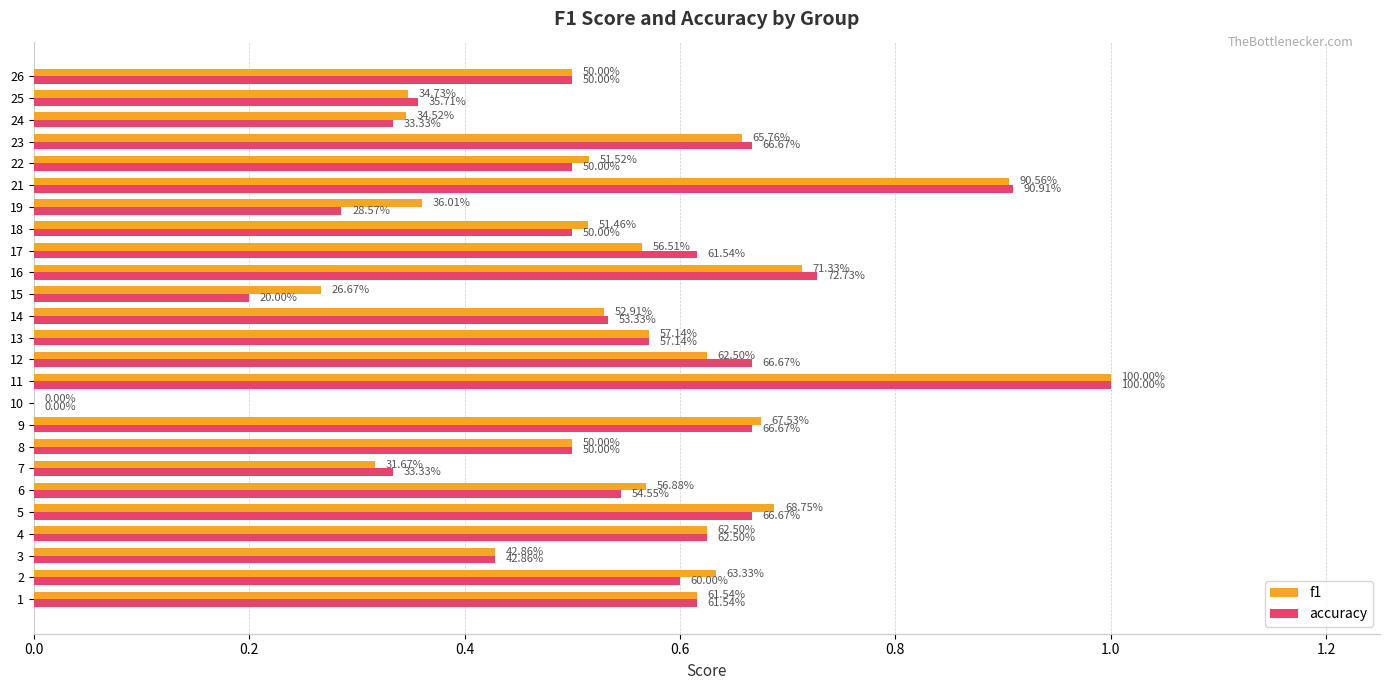

What is the difference between the maximum and minimum values in the f1 series?

1.0